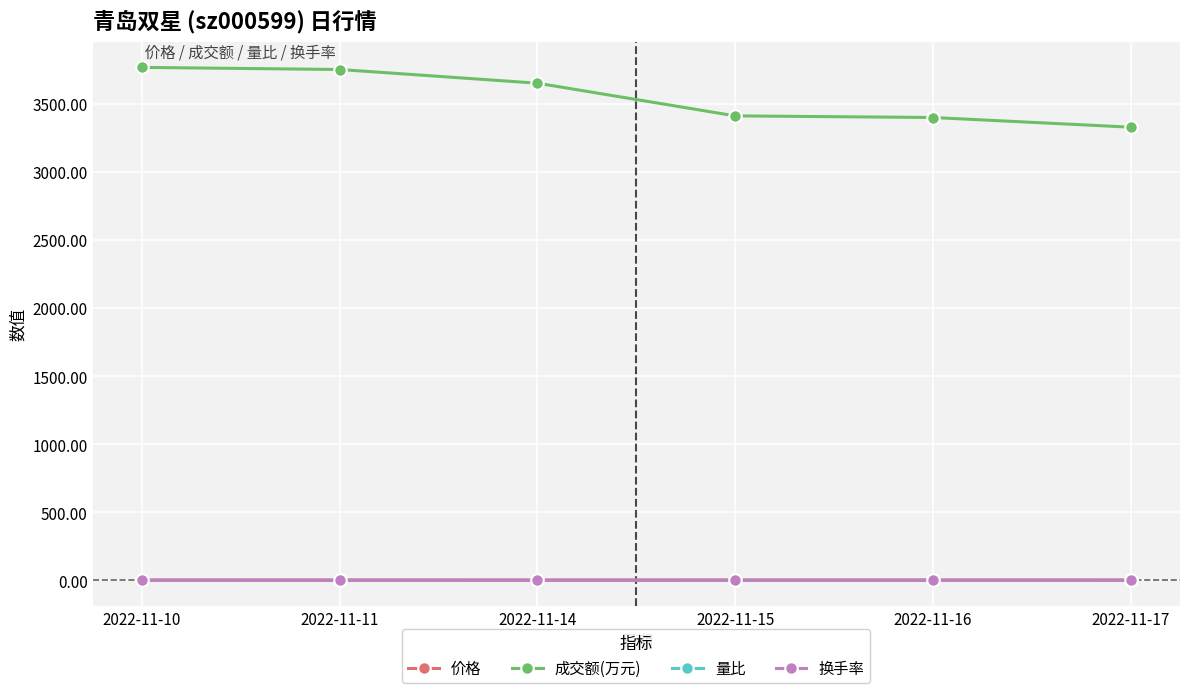

True or false: 成交额(万元) and 价格 intersect in this chart.

False